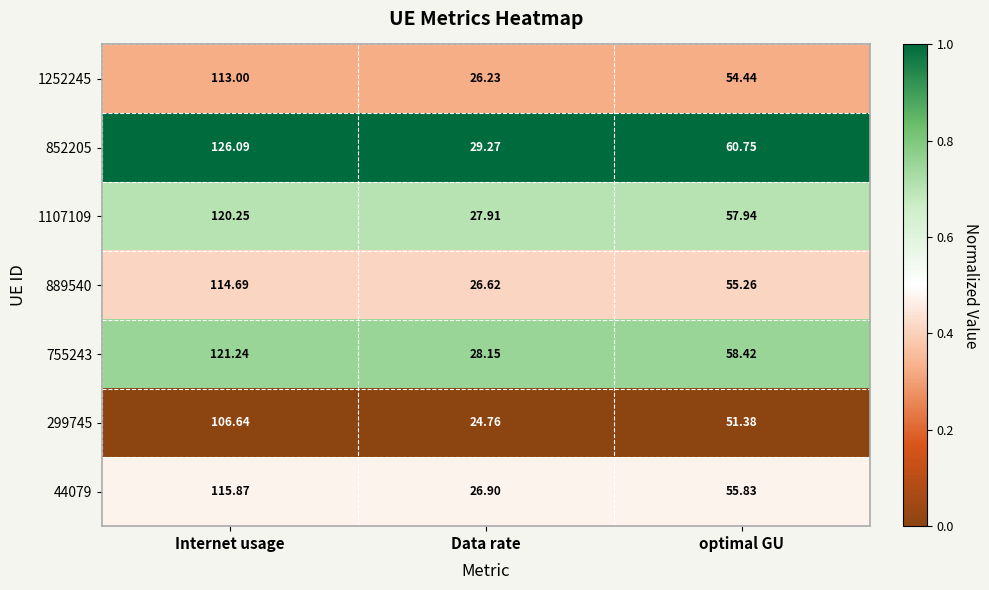

Which label corresponds to the smallest value in the chart?

Data rate